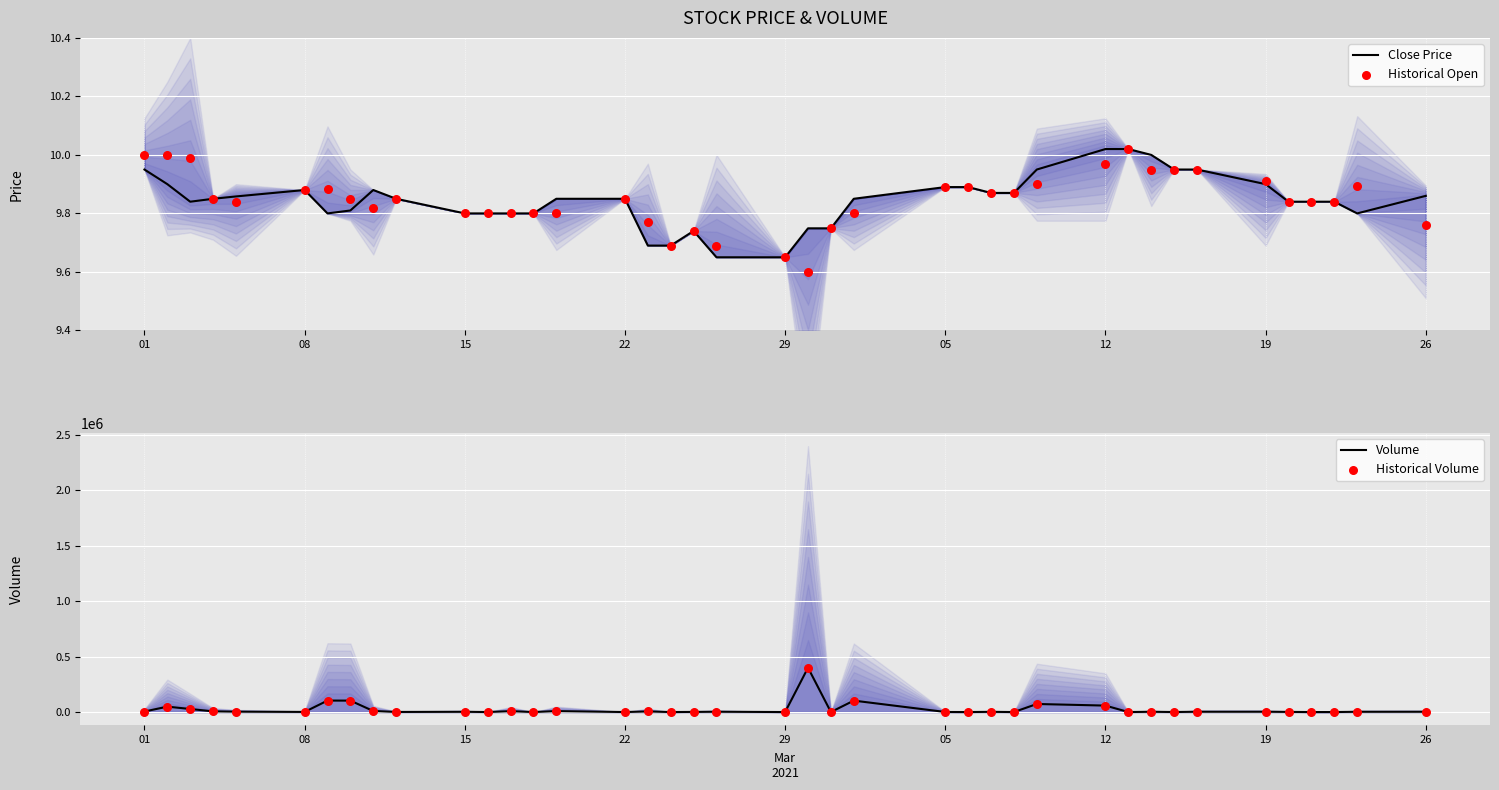

Which series has the widest spread of Y values?

Volume